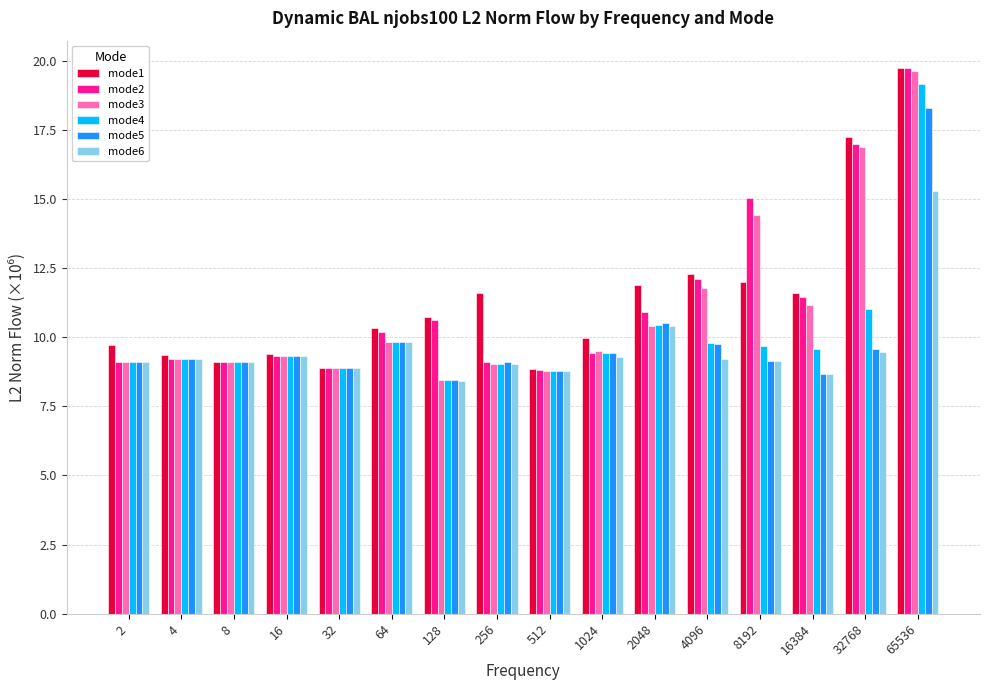

What is the total value across all series at 8?

54.5